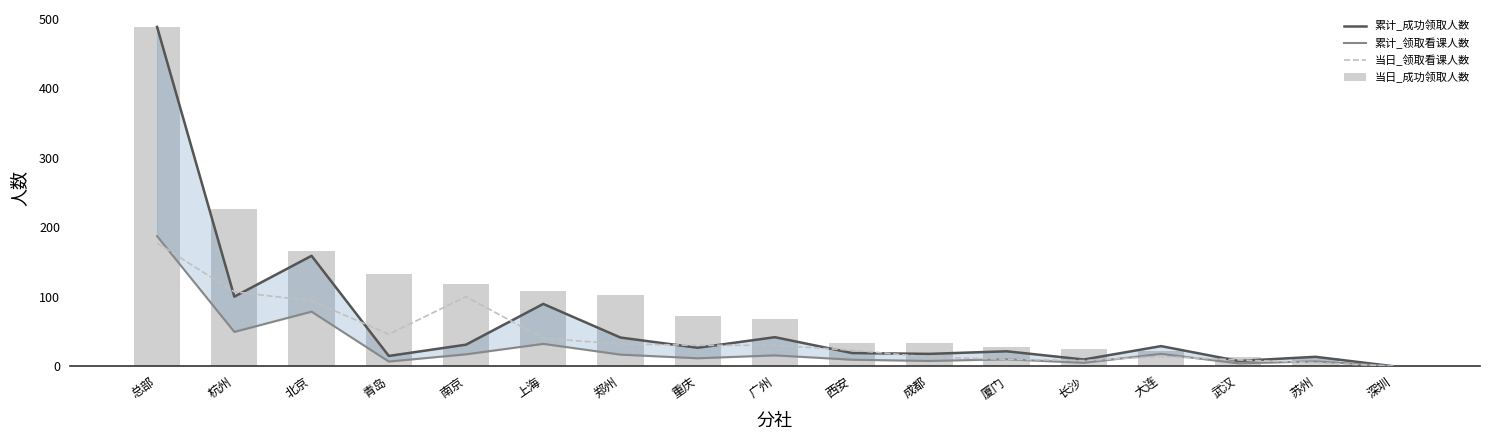

What is the difference between the highest and lowest values at 西安?

24.7